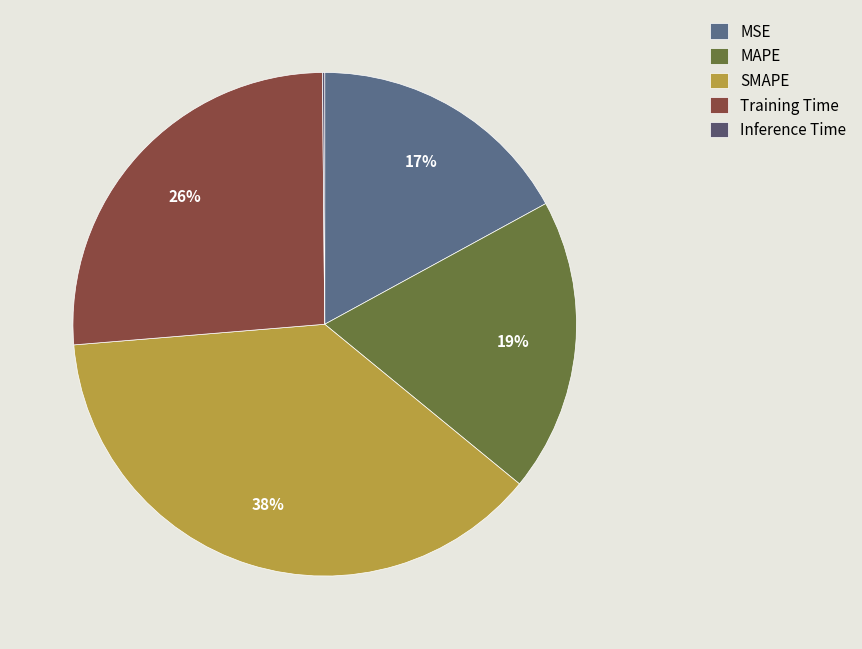

Is there a majority slice in this chart?

No